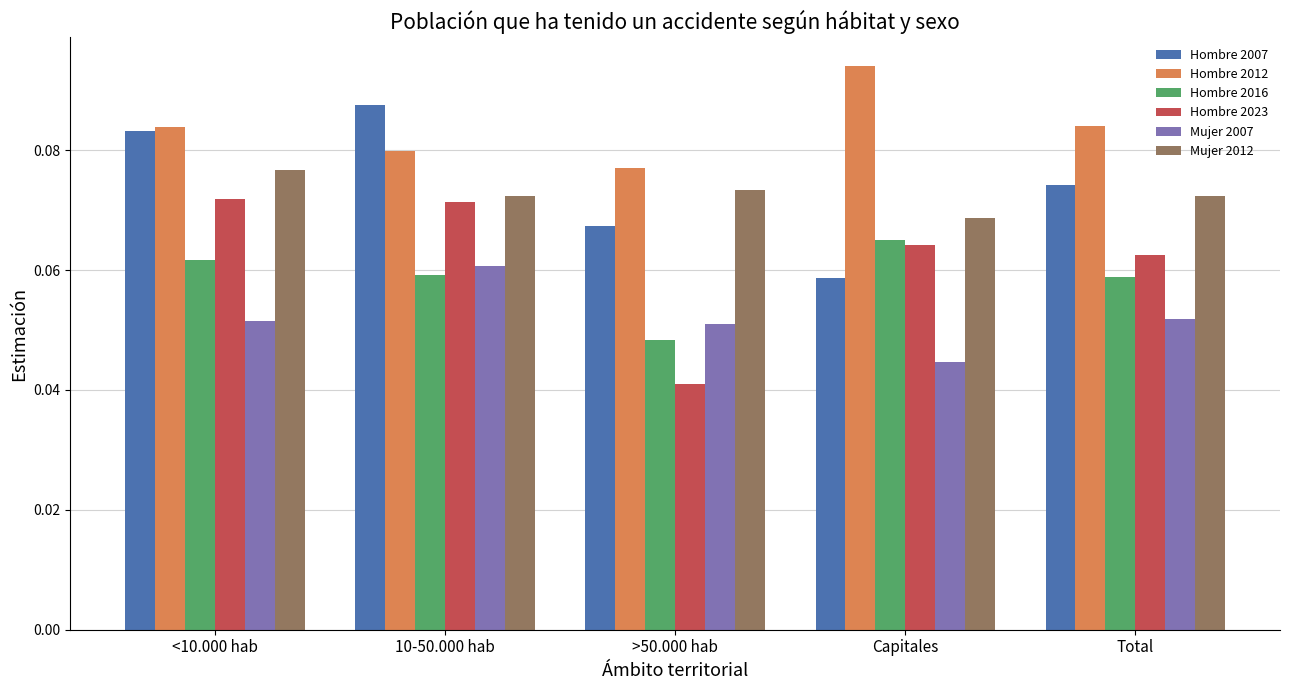

List the series in order of their peak value, lowest first.

Mujer 2007, Hombre 2016, Hombre 2023, Mujer 2012, Hombre 2007, Hombre 2012